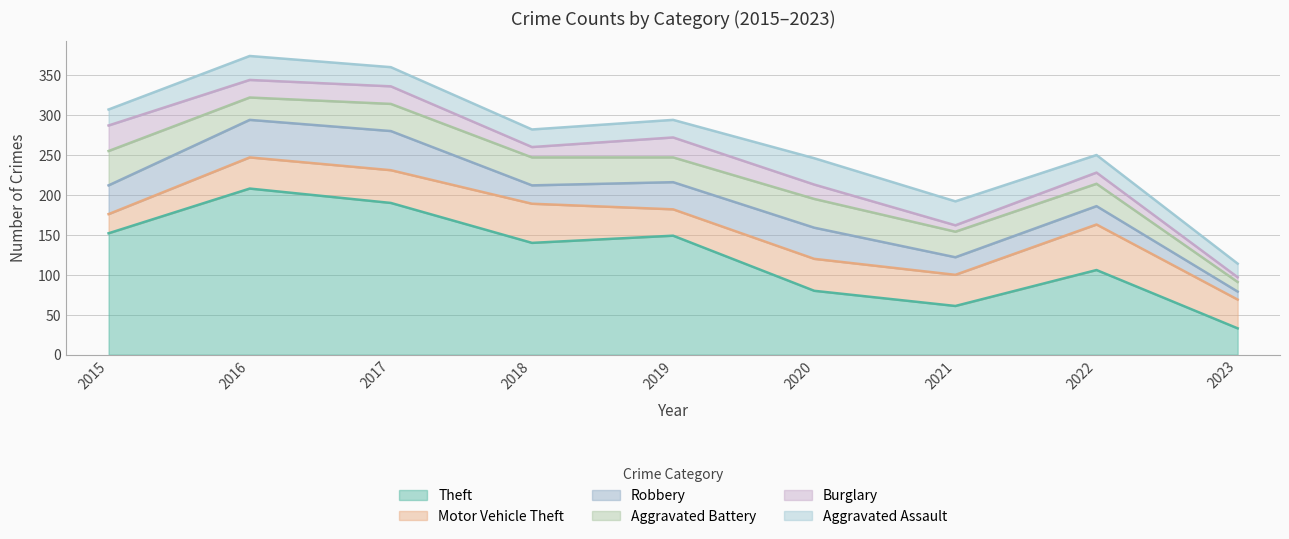

At which category does the chart reach its minimum across all series?

2023